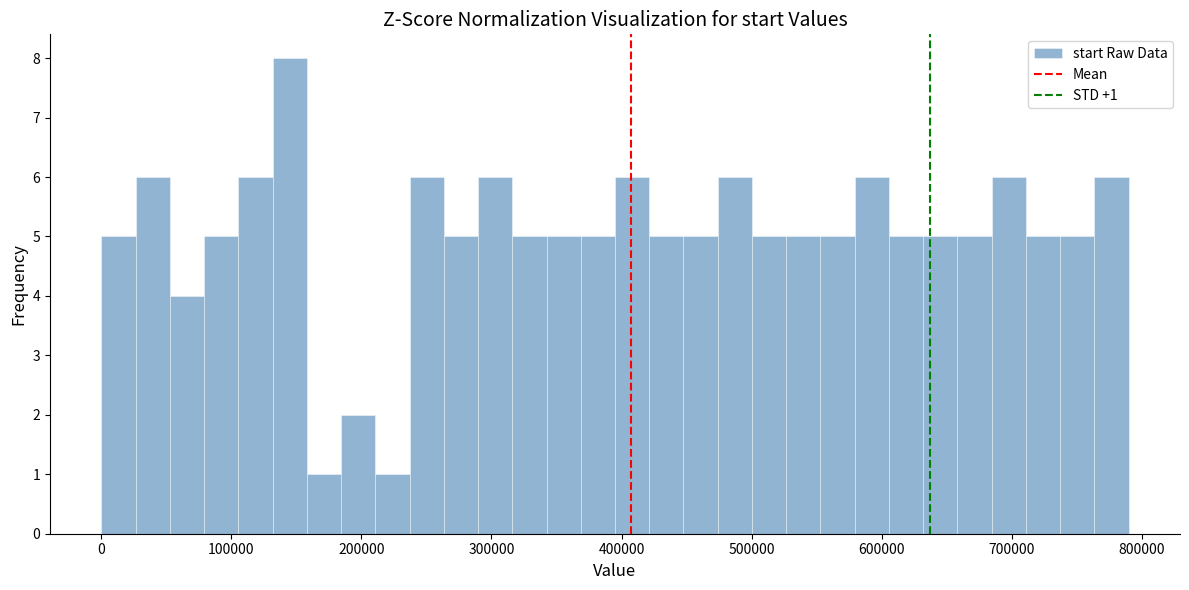

Read against the x-axis, roughly where is the centre of the tallest bar?

140000